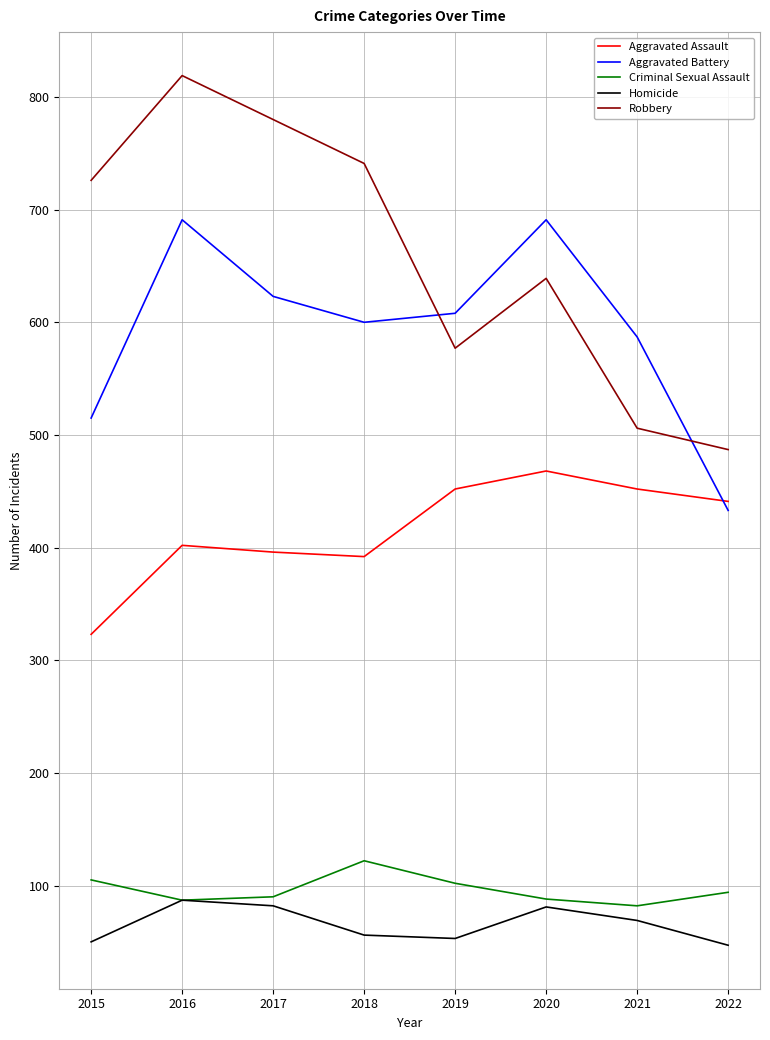

The value of Aggravated Battery at 2015 is 515. True or false?

True